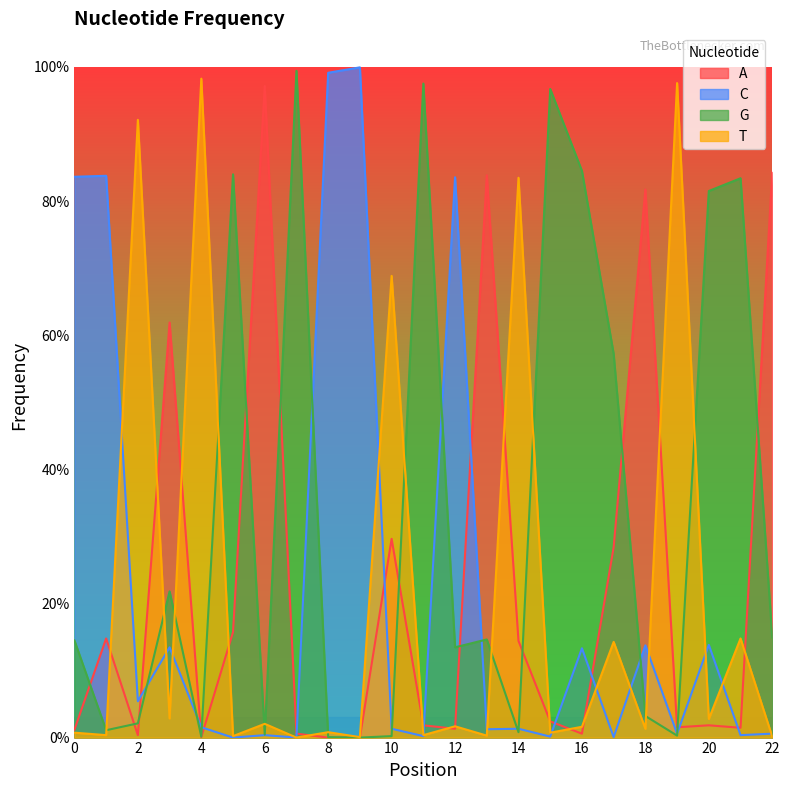

At which category is the sum across all series the highest?

13